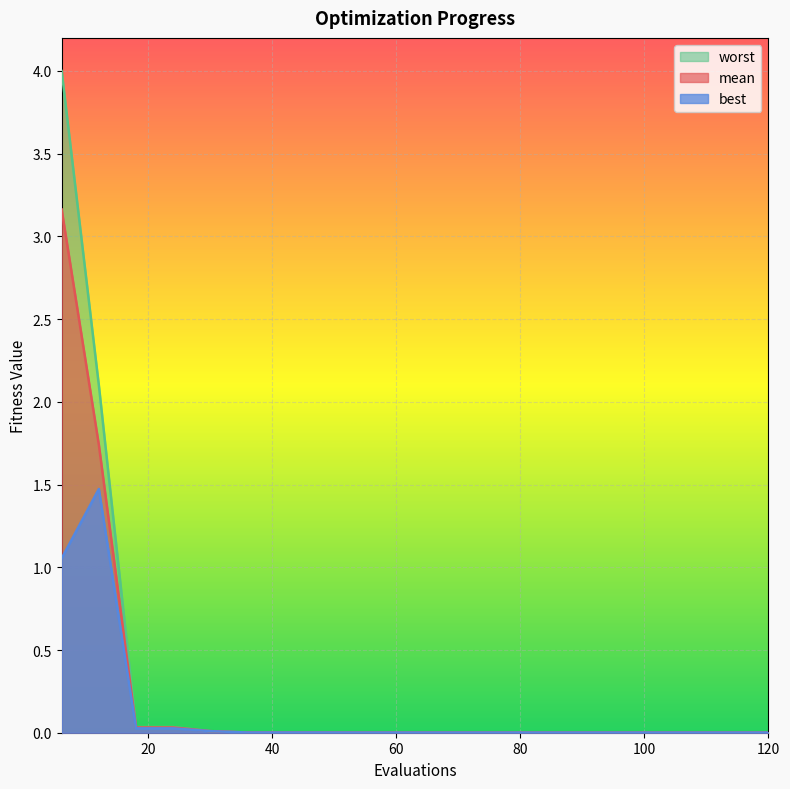

The value of mean at 114 is 0.0. True or false?

True